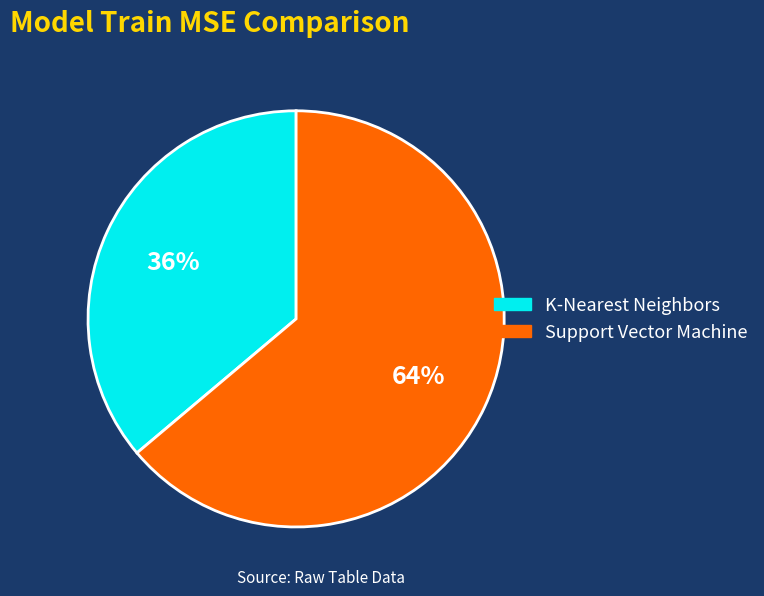

Is K-Nearest Neighbors the majority of the pie?

No